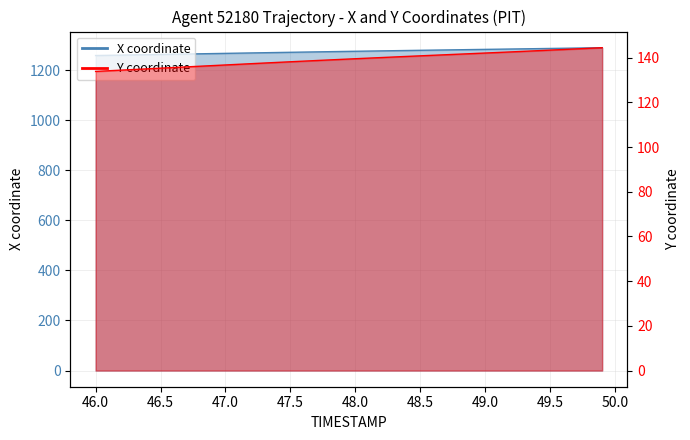

List the series in order of their overall mean, lowest first.

Y, X